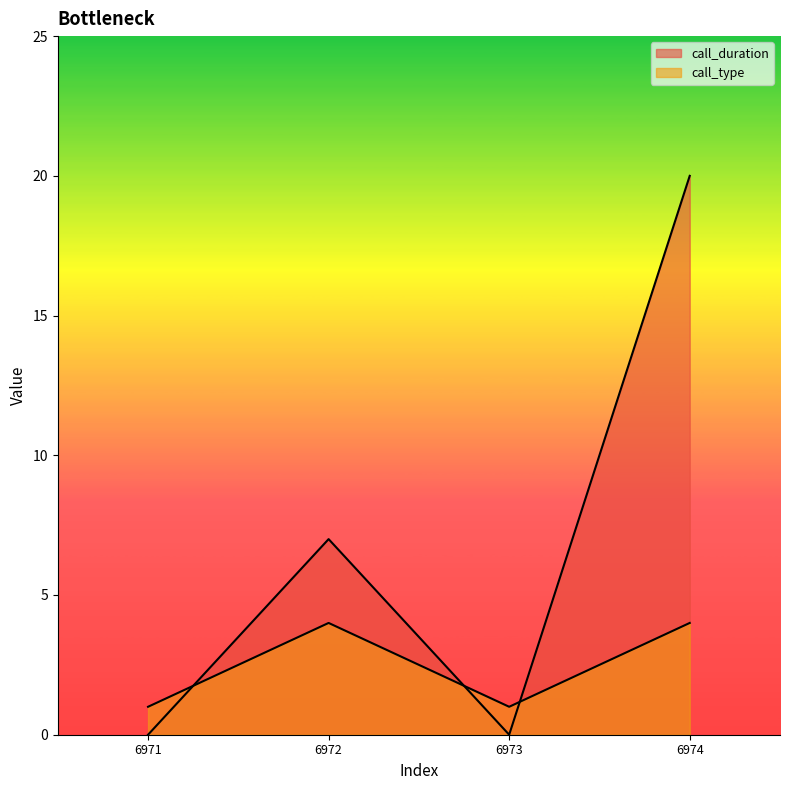

How many intersections are there between call_duration and call_type?

3